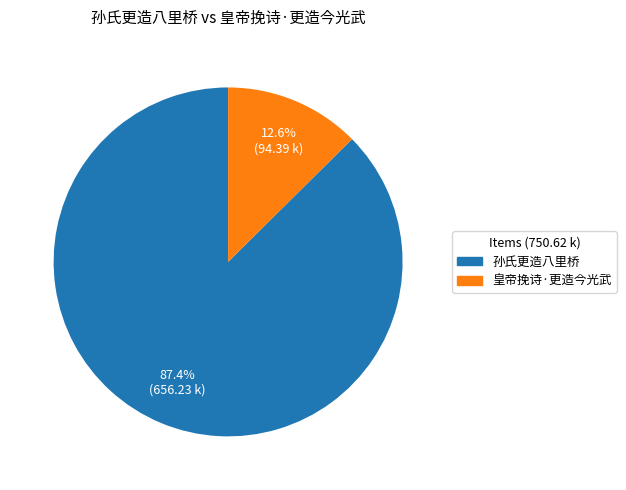

To the nearest percent, what percentage of the pie is 皇帝挽诗·更造今光武?

13%